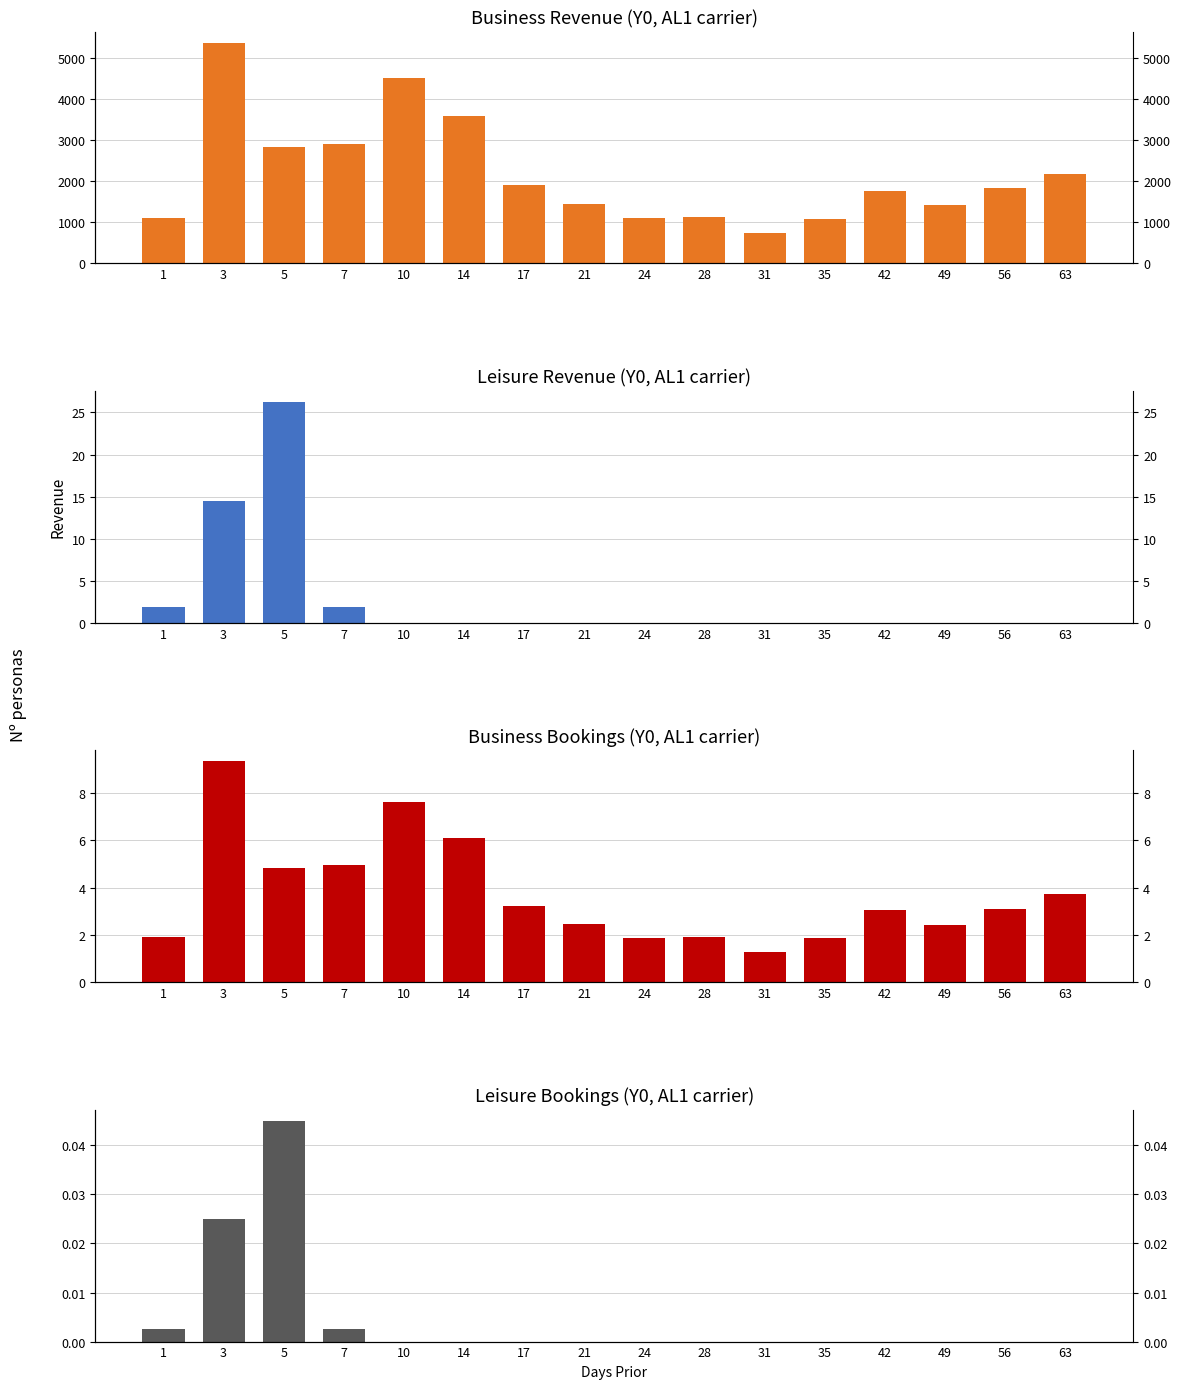

Between 7 and 21, which is larger?

7